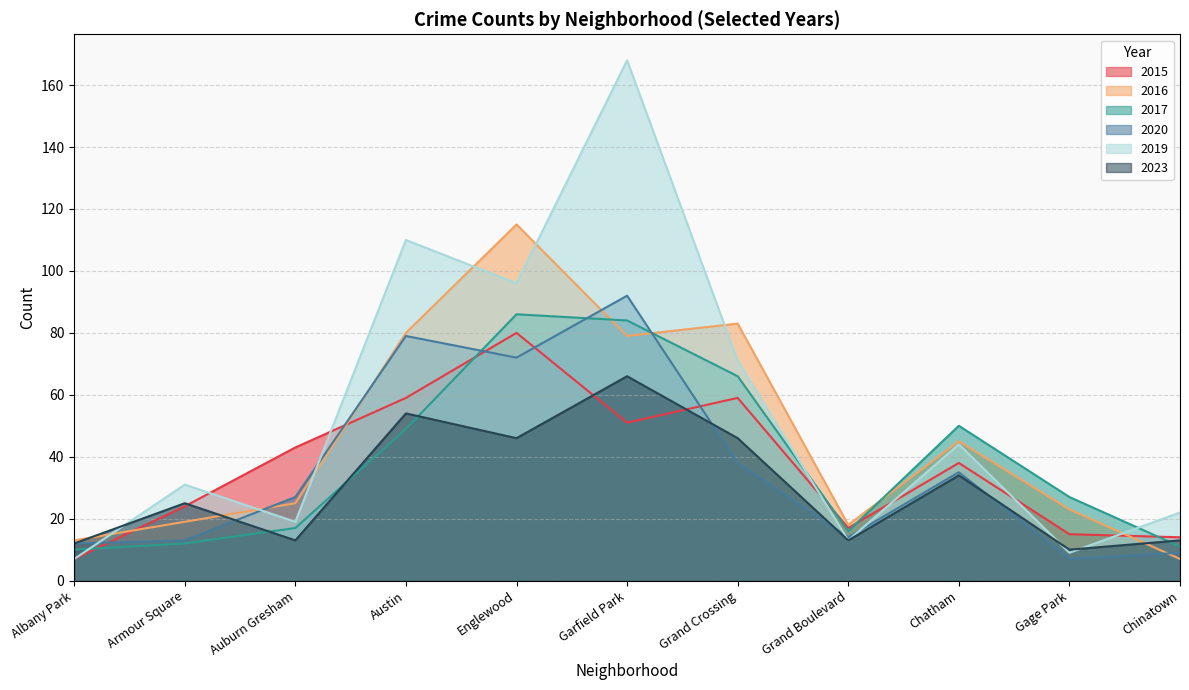

Between which two adjacent categories do 2016 and 2019 first intersect?

Albany Park and Armour Square